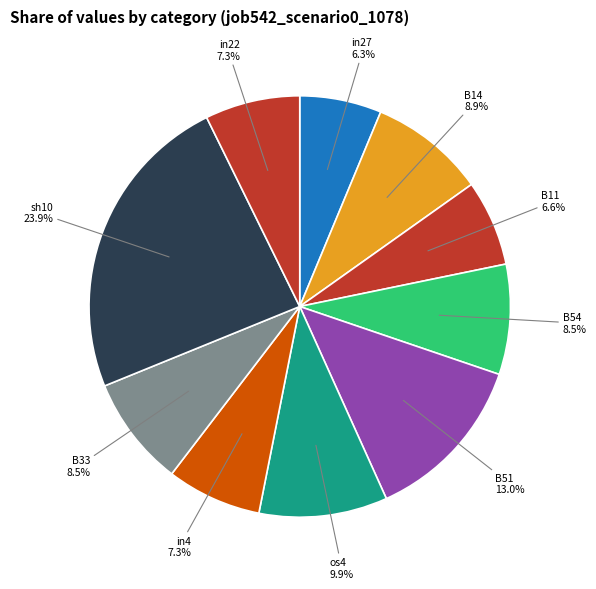

How many slices are in this pie chart?

10